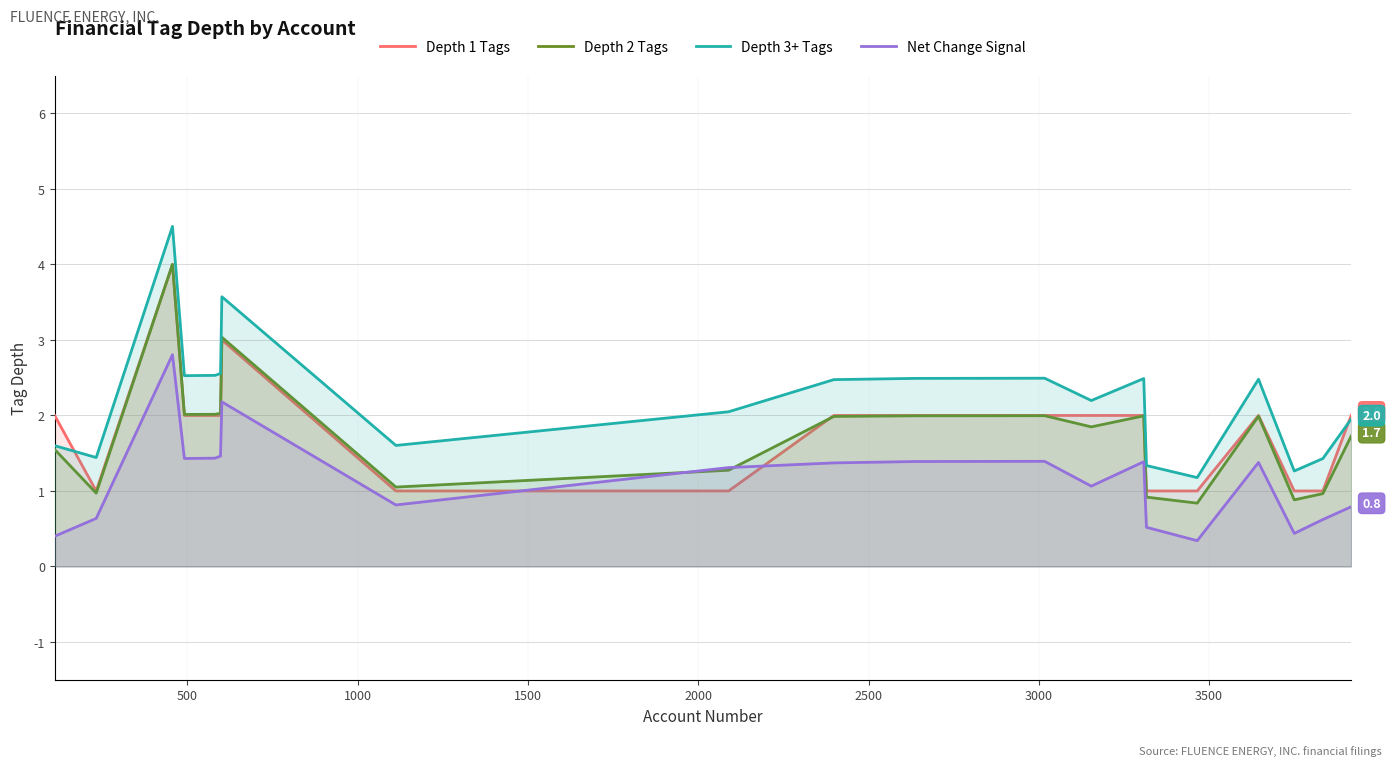

True or false: Depth 3+ Tags has more than 0 interior local peaks.

True